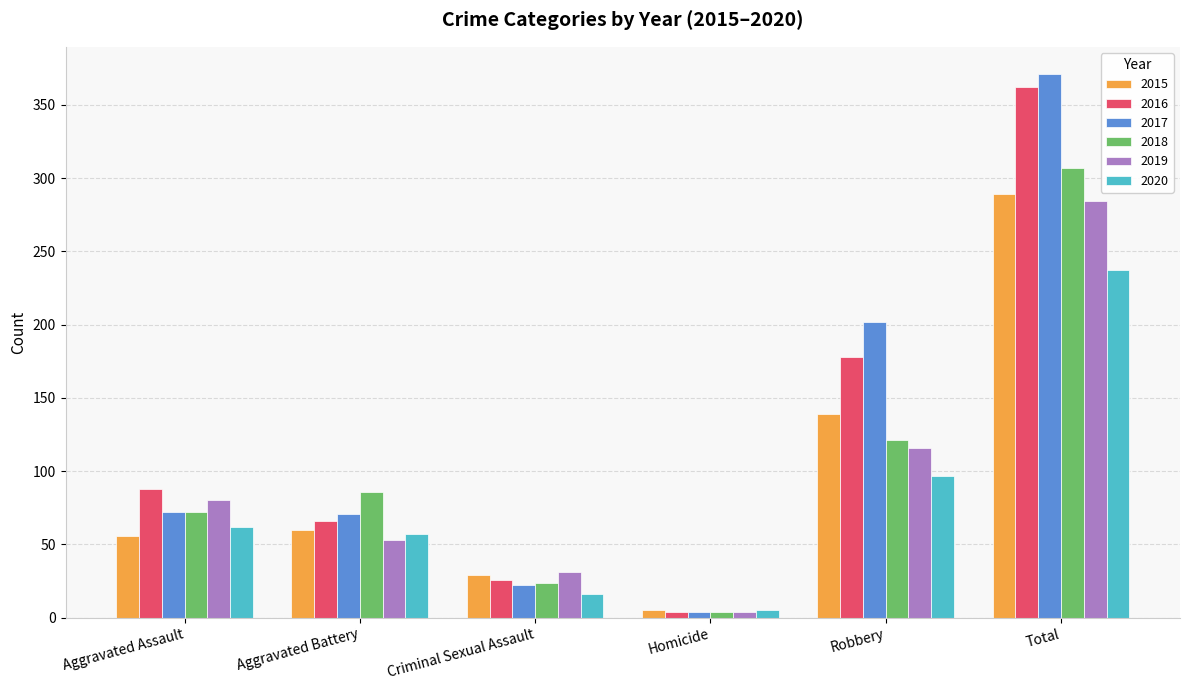

What is the highest value of the 2015 series?

289